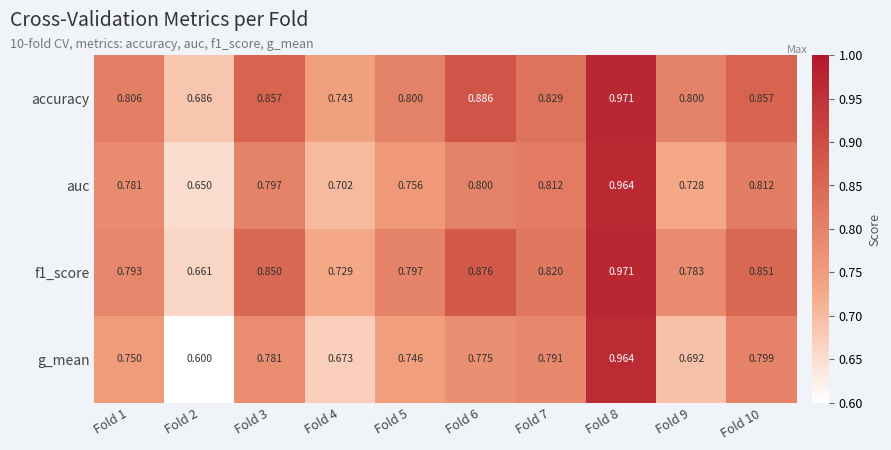

Which series has the widest spread of values?

g_mean